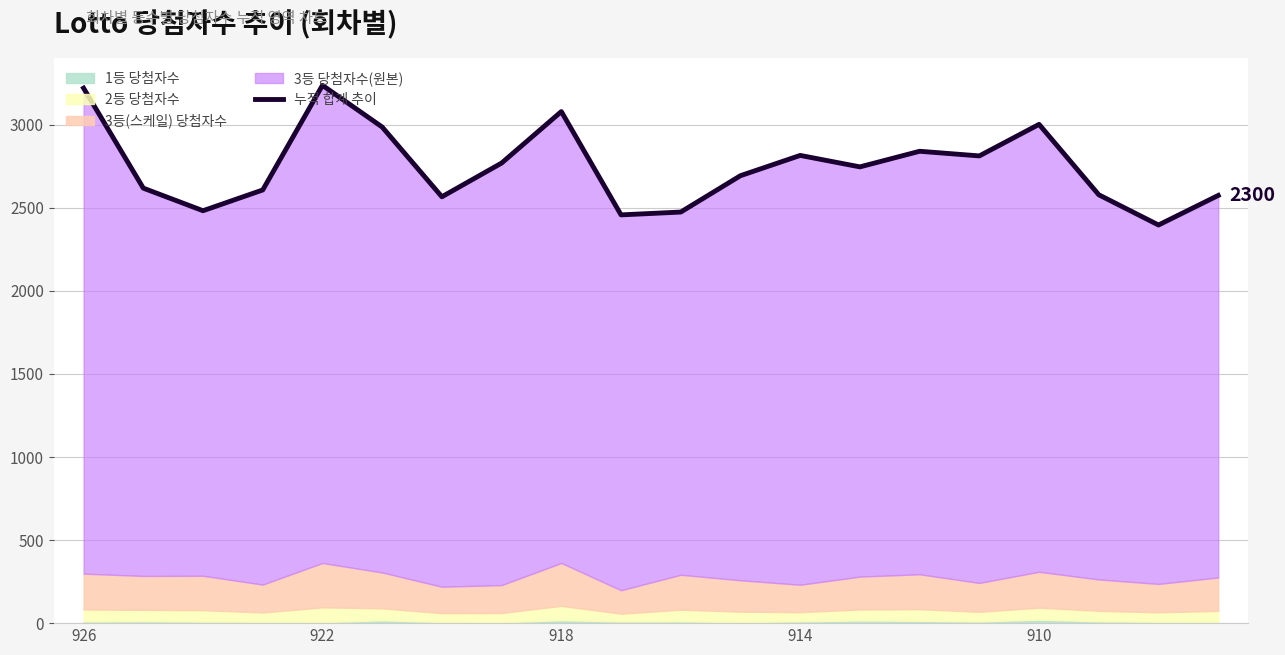

What is the ratio of the value at 922 to the value at 910?

0.8